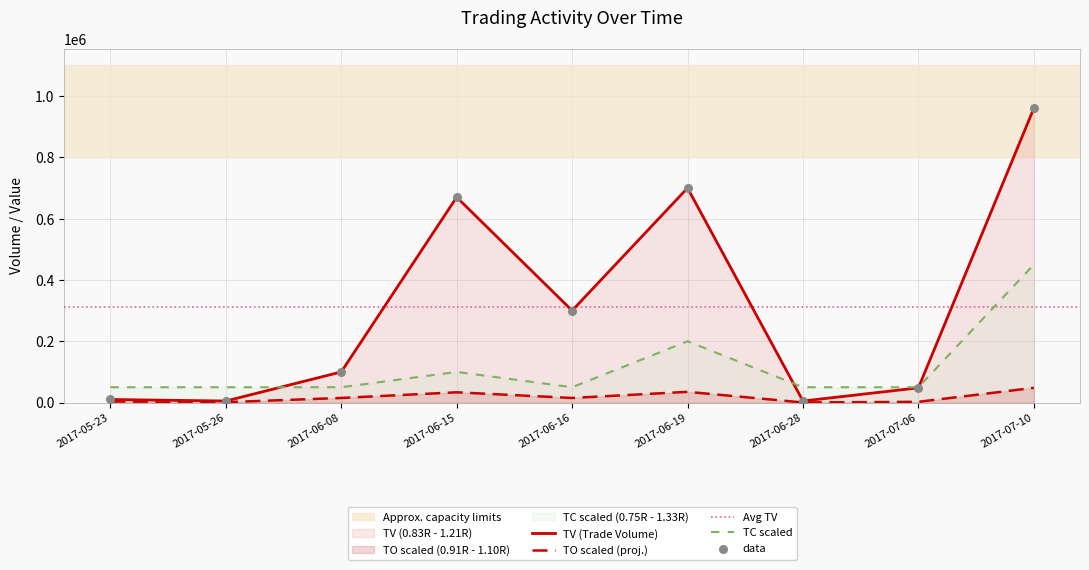

What is the total value across all series at 2017-05-23?

63500